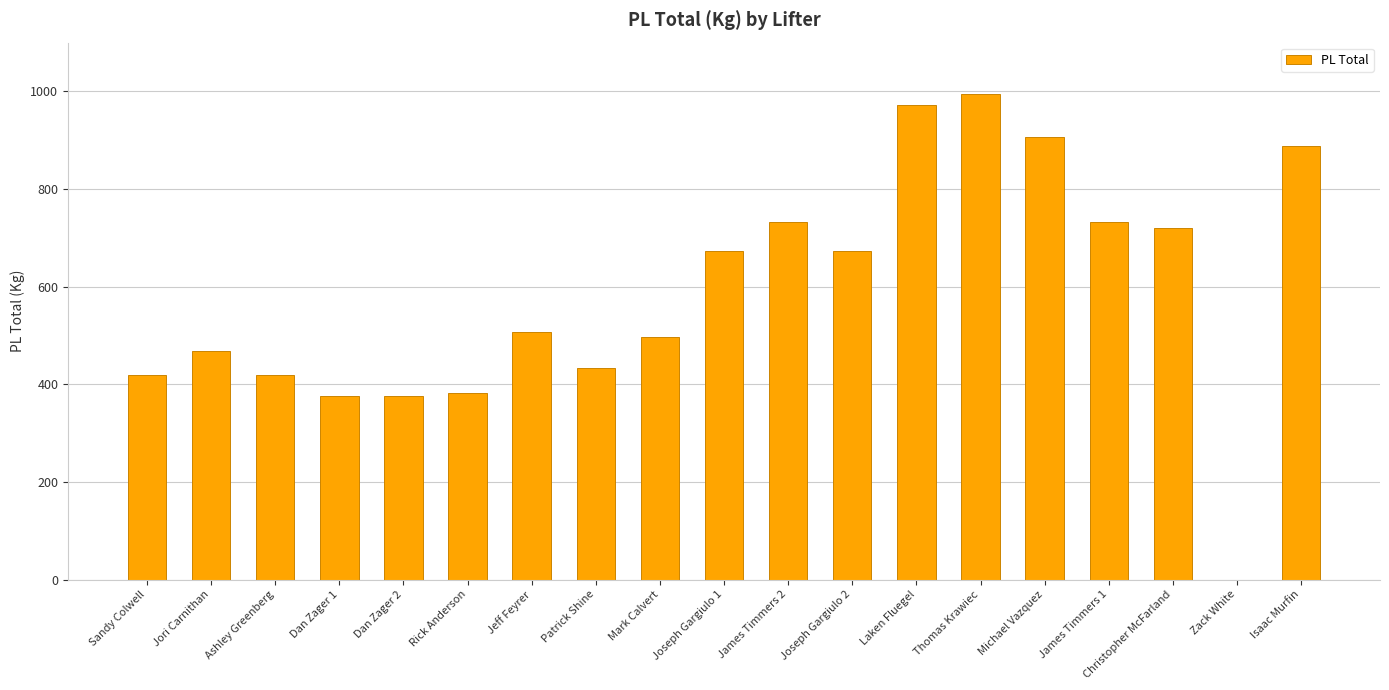

What is the sum of all values?

11170.0